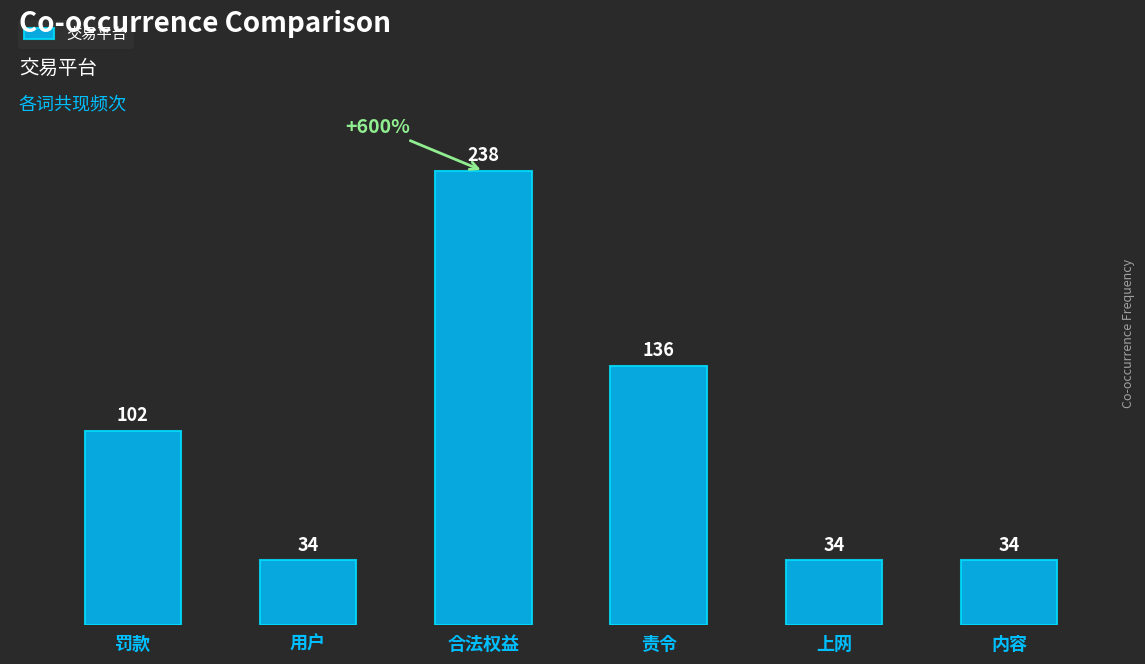

What is the average value?

96